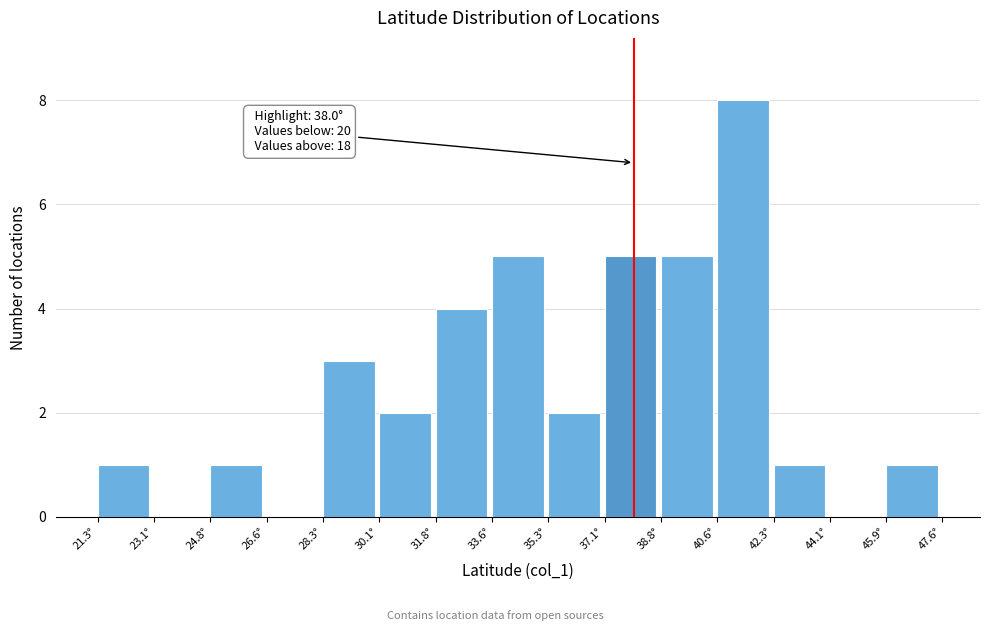

Which range on the x-axis has the tallest bar?

40.6 to 42.4